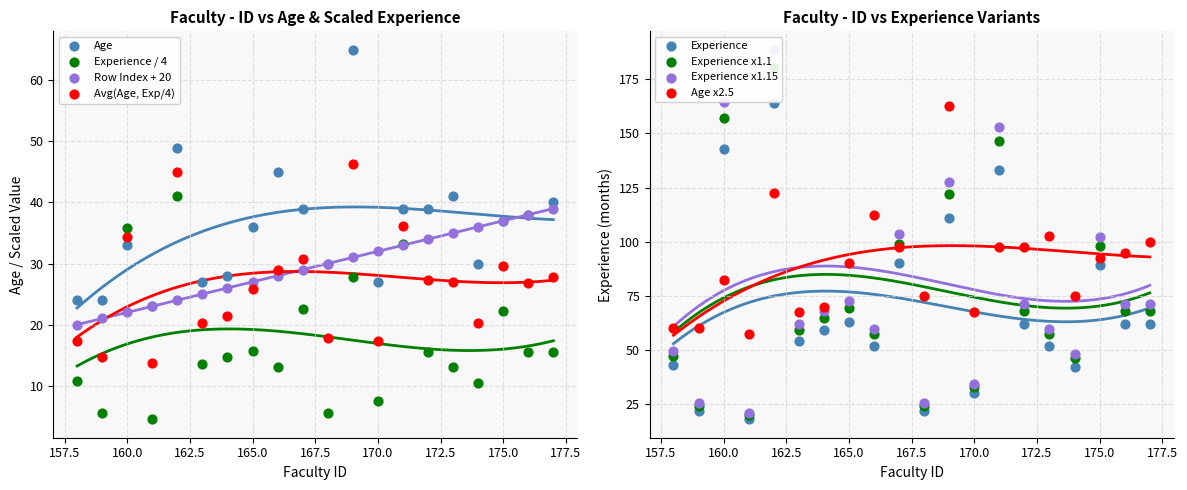

At which category is the sum across all series the highest?

169